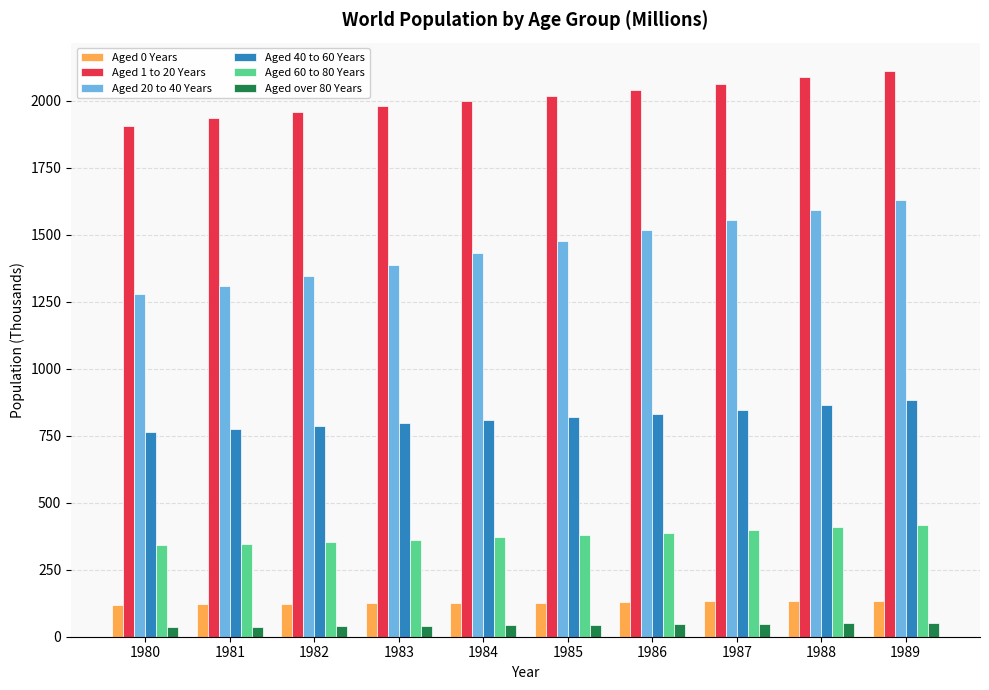

Is it true that Aged 20 to 40 Years equals 2410.2 at 1982?

False